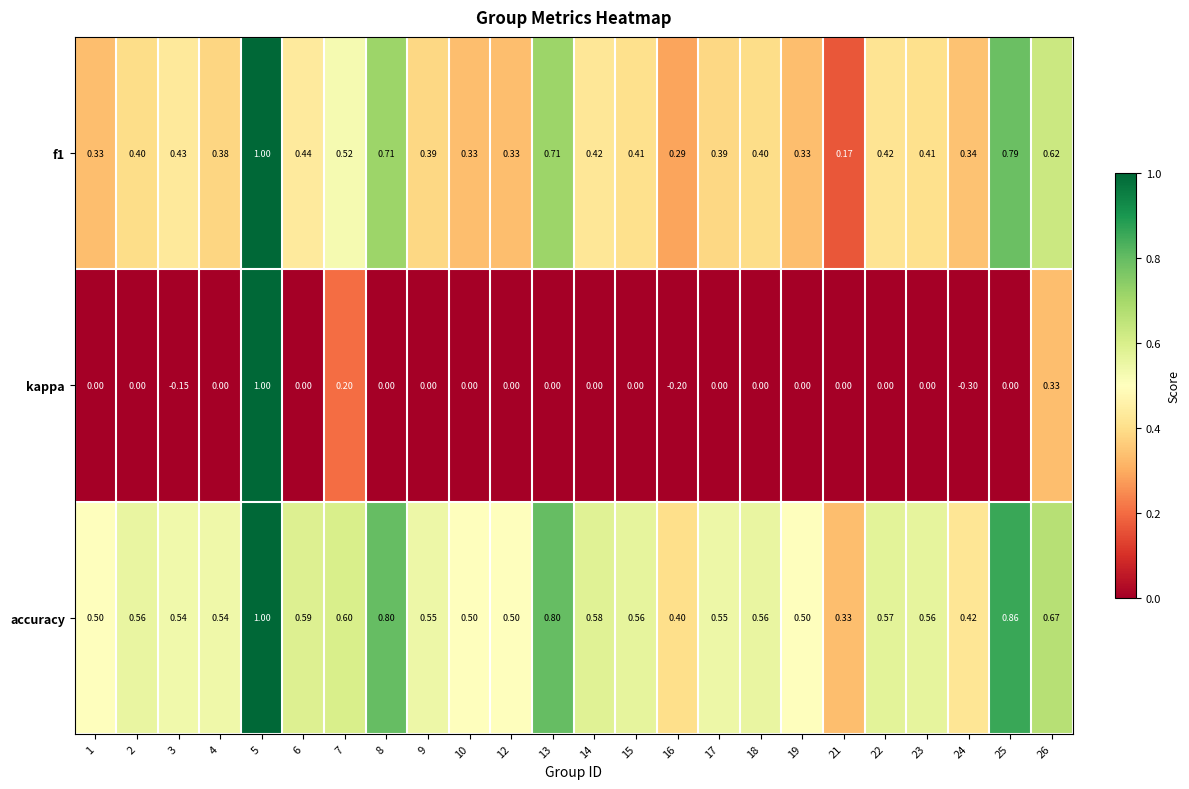

At how many categories does at least one series exceed 0?

24